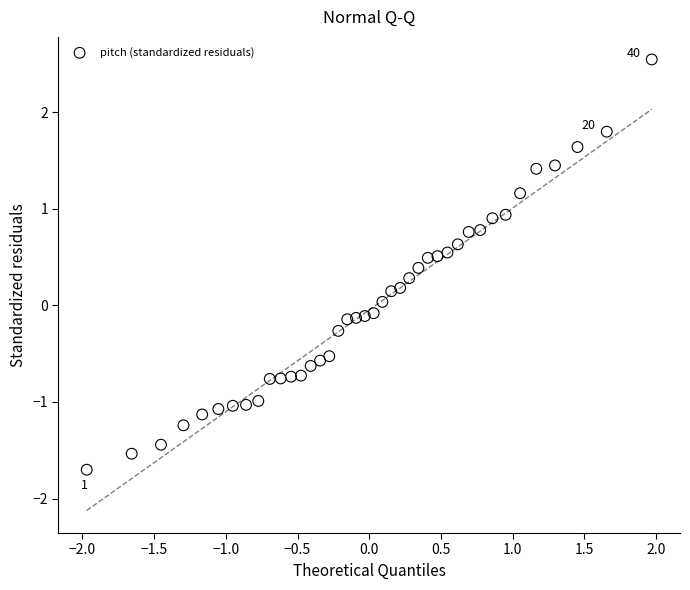

What is the range of Y values (max minus min)?

4.2